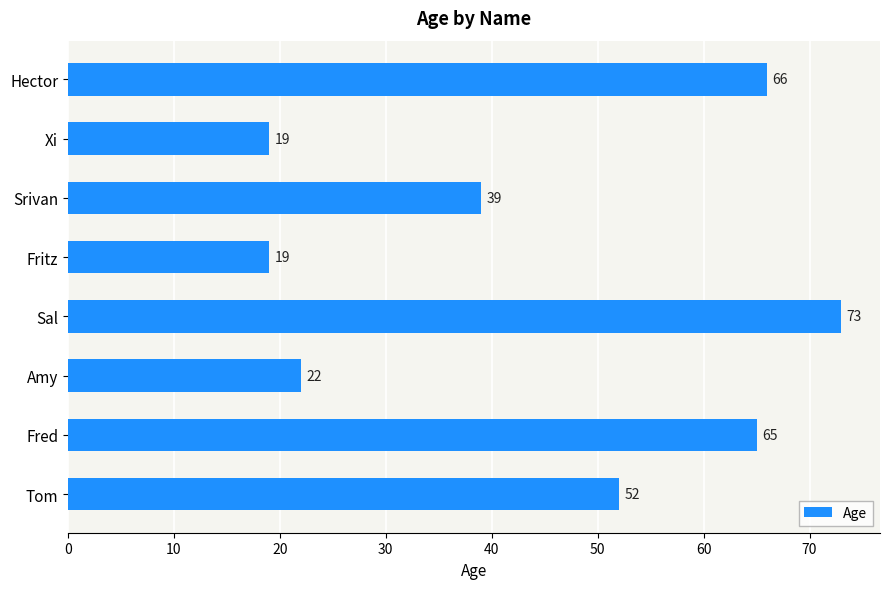

Reading top to bottom, list all the values displayed in this chart.

66	19	39	19	73	22	65	52